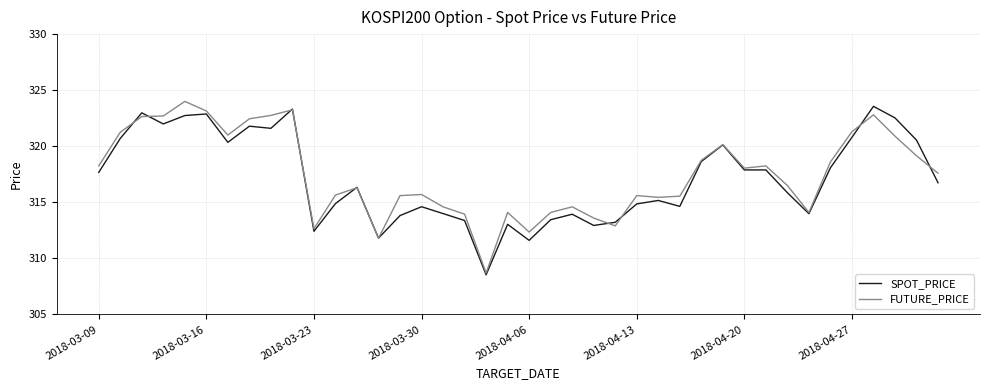

What is the maximum value for FUTURE_PRICE?

324.0